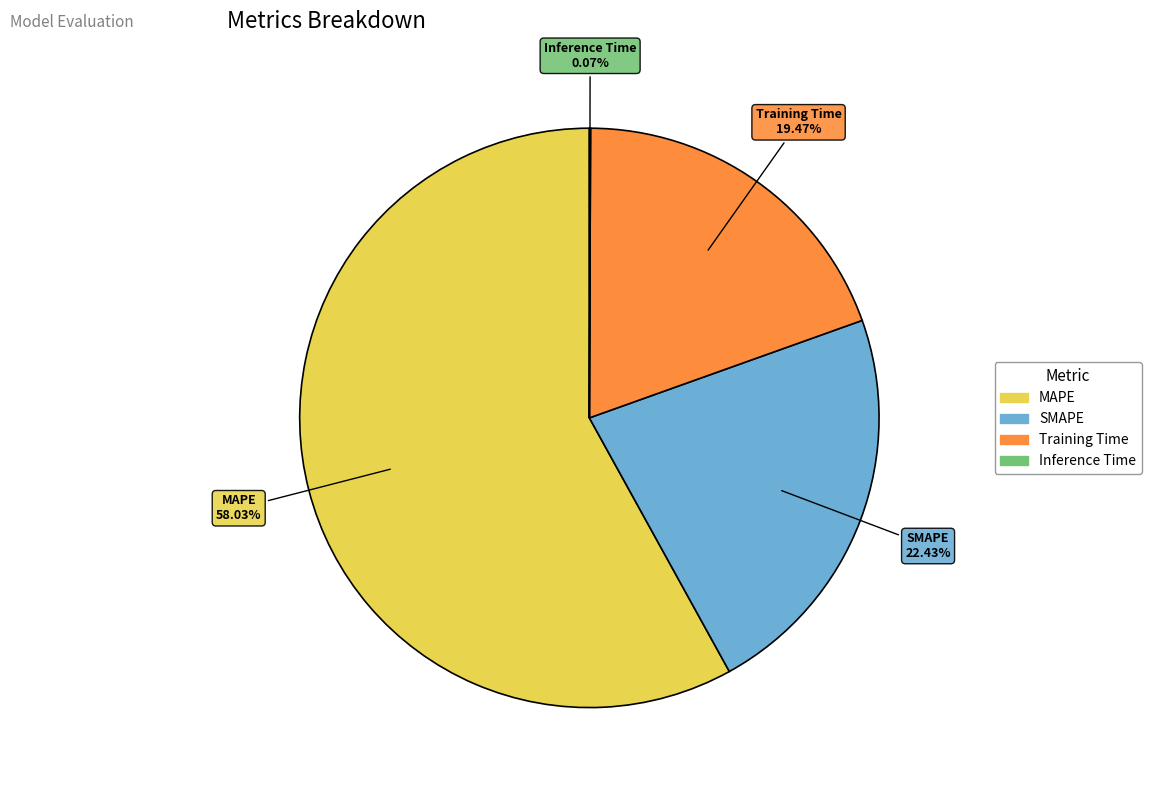

The SMAPE slice represents 13% of the pie. True or false?

False